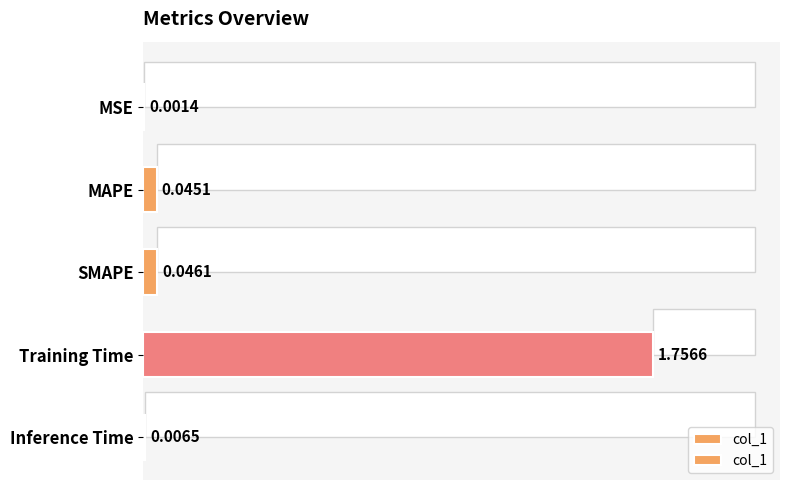

What is the change in value from MAPE to Training Time?

+1.7